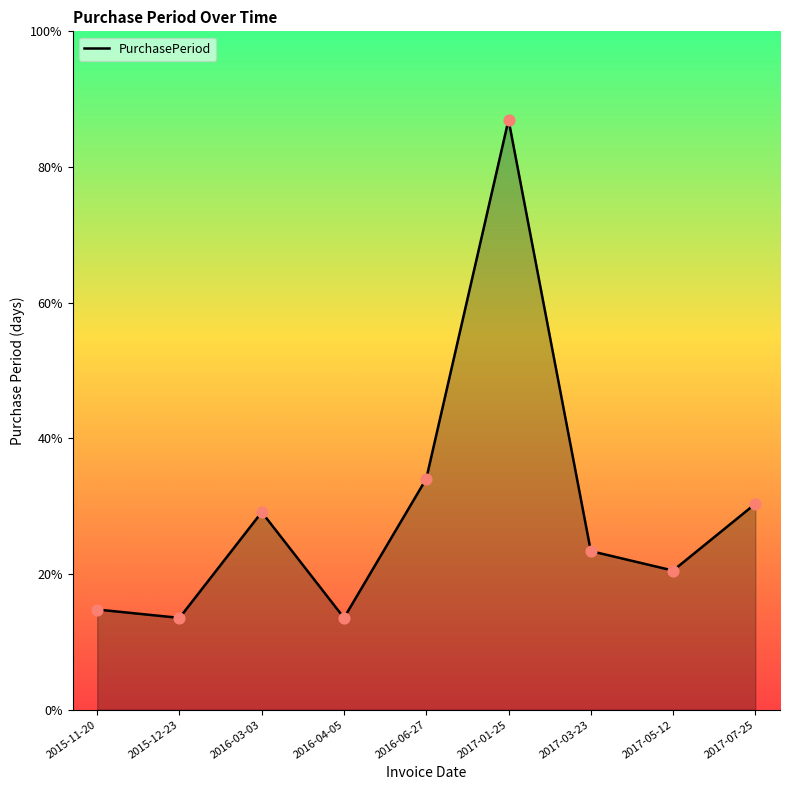

Which has a higher value, 2016-06-27 or 2015-11-20?

2016-06-27